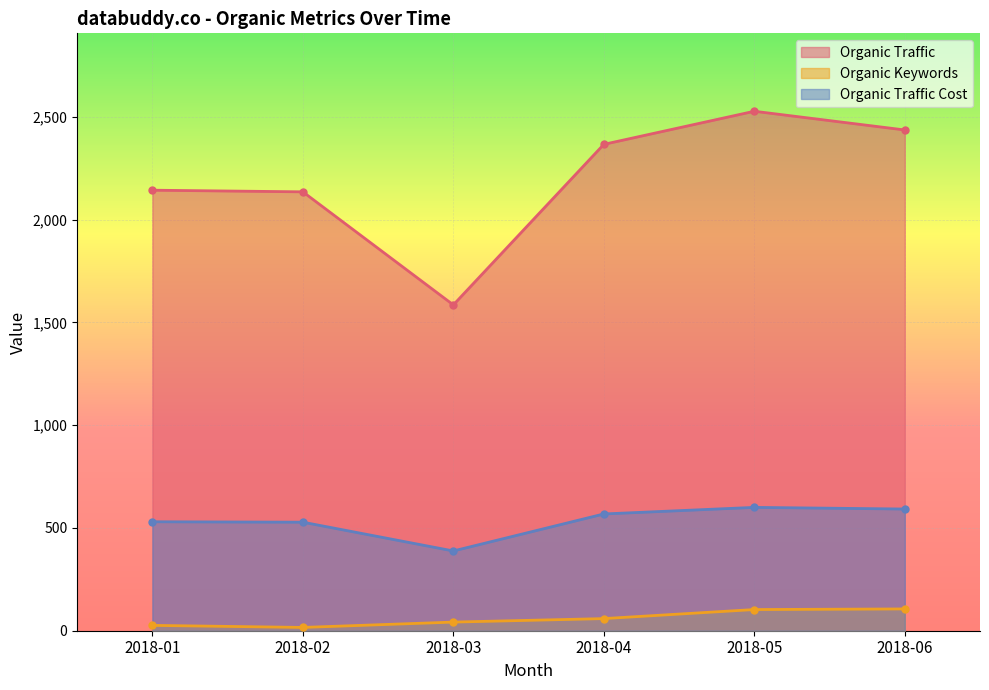

Which series has the largest total across all categories?

Organic Traffic